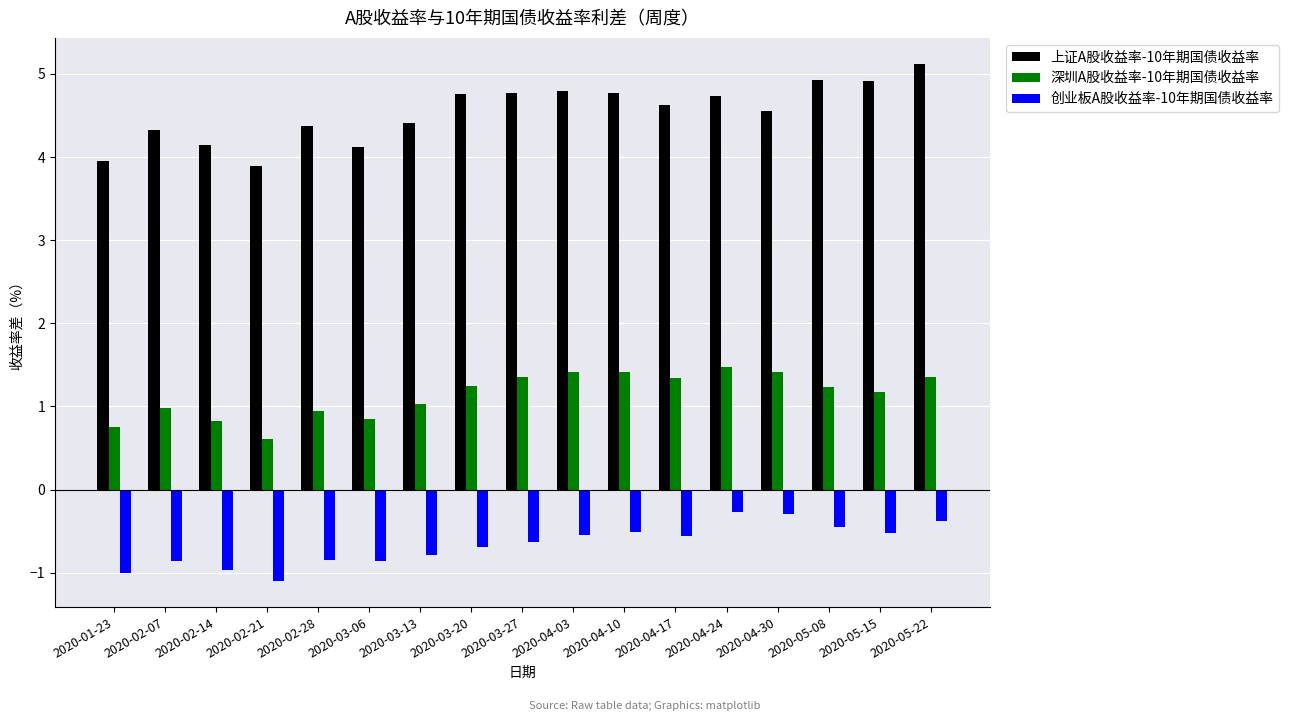

Which series changed the most between 2020-02-21 and 2020-03-27?

上证A股收益率-10年期国债收益率